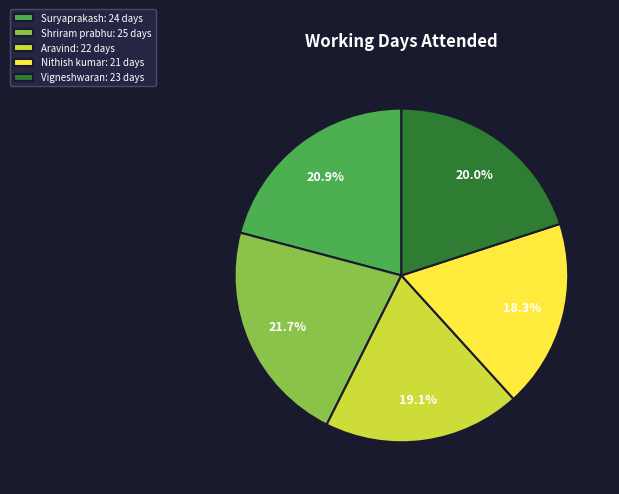

To the nearest percent, what portion does Aravind represent?

19%